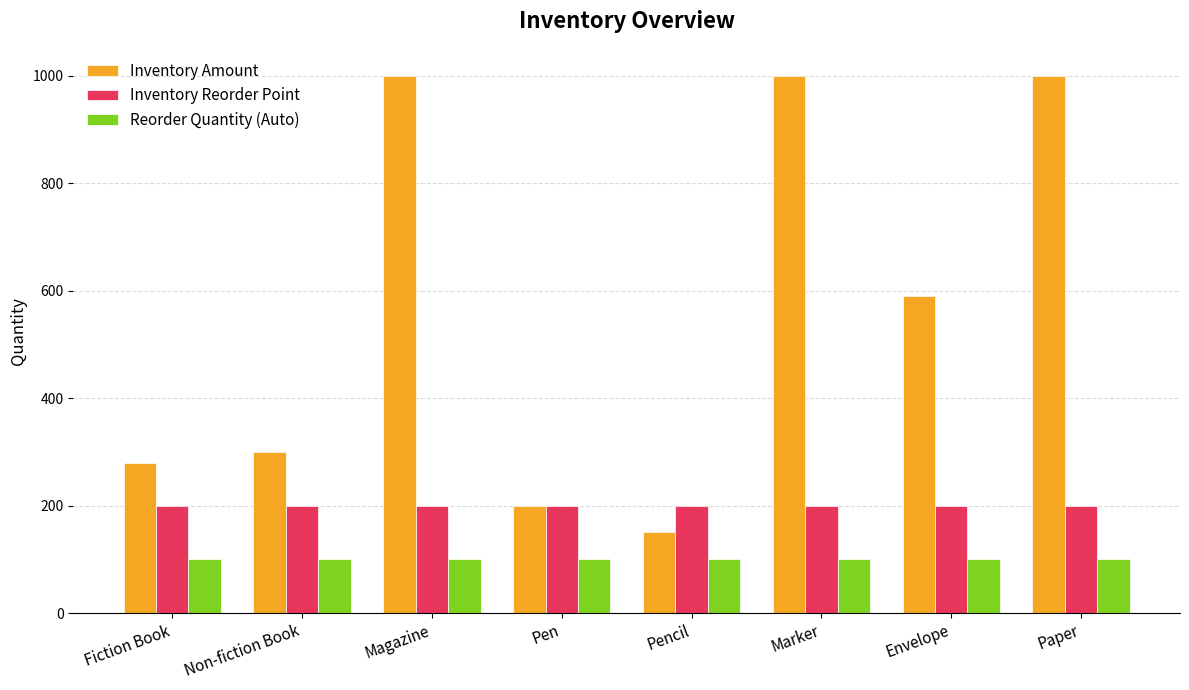

How many bars are there in total?

24